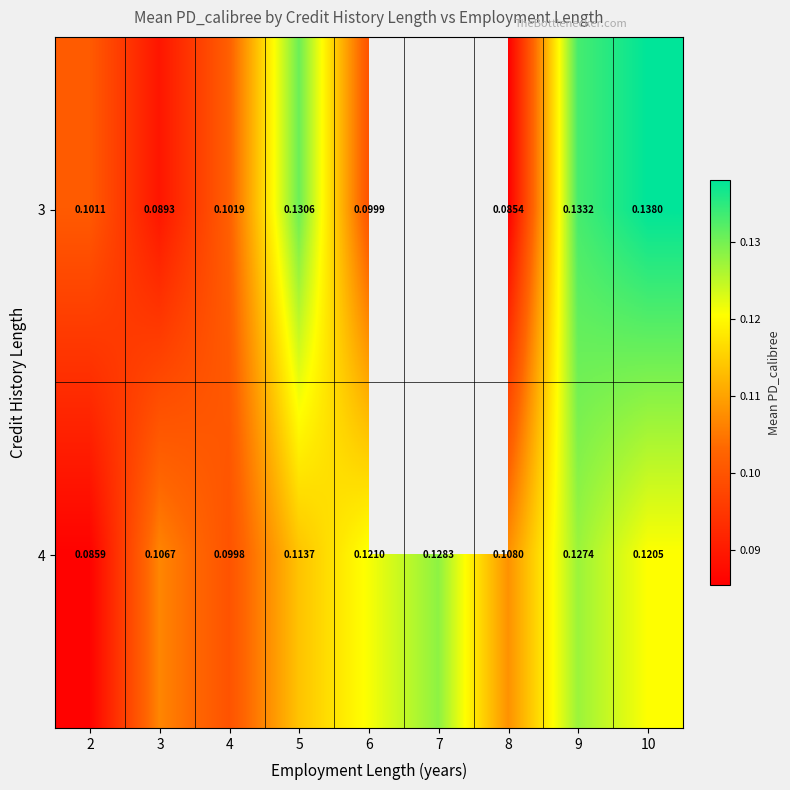

What is the greatest value displayed?

0.1